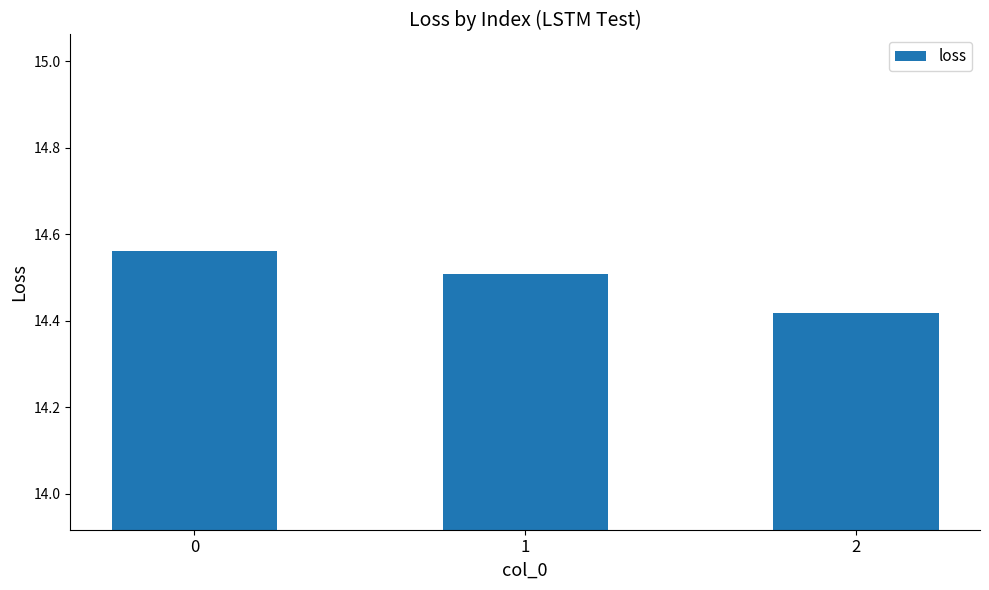

What is the difference between the maximum and minimum values?

0.1